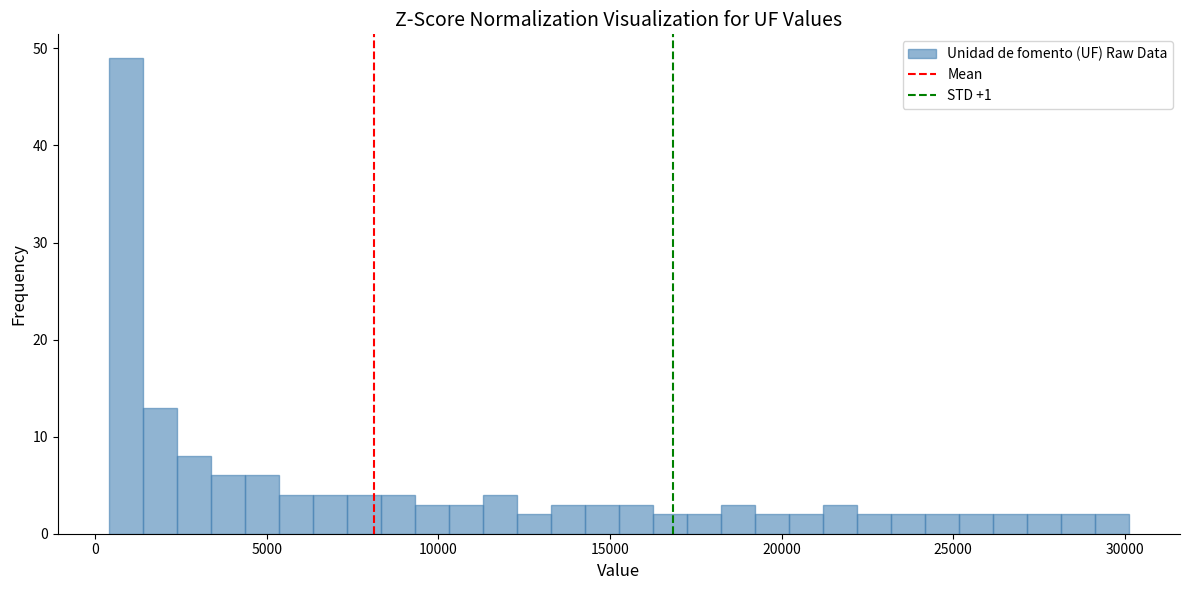

Read against the x-axis, roughly where is the centre of the tallest bar?

1000